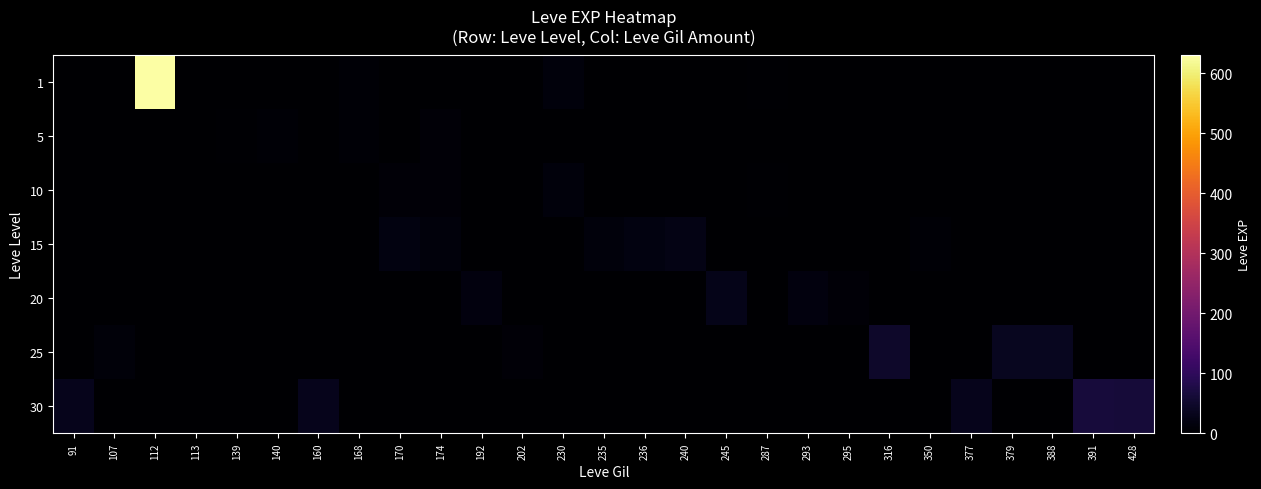

Rank the series at 91 from highest to lowest value.

30, 1, 5, 10, 15, 20, 25